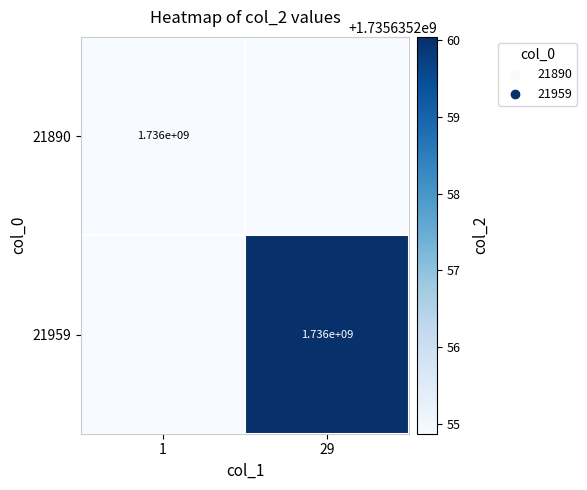

Is it true that 21890 equals 1736000000 at 1?

True